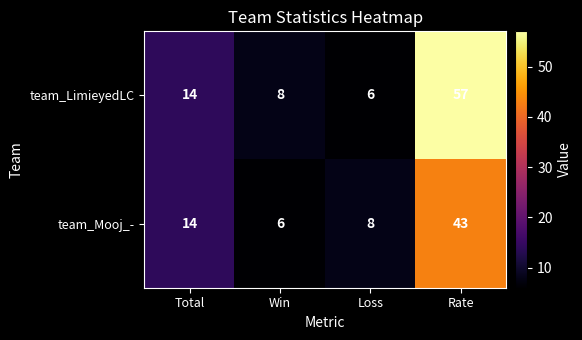

Rank the categories by team_LimieyedLC value from highest to lowest.

Rate, Total, Win, Loss